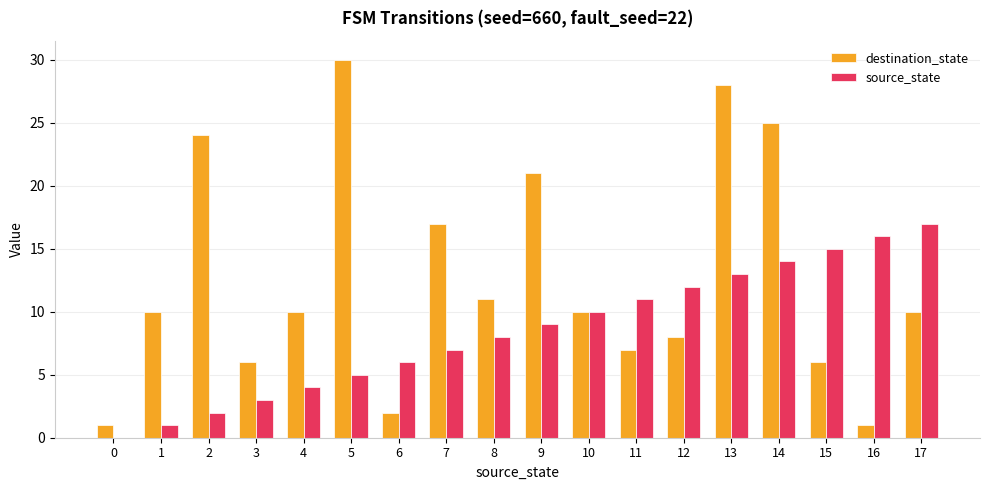

Count the number of categories in the chart.

18